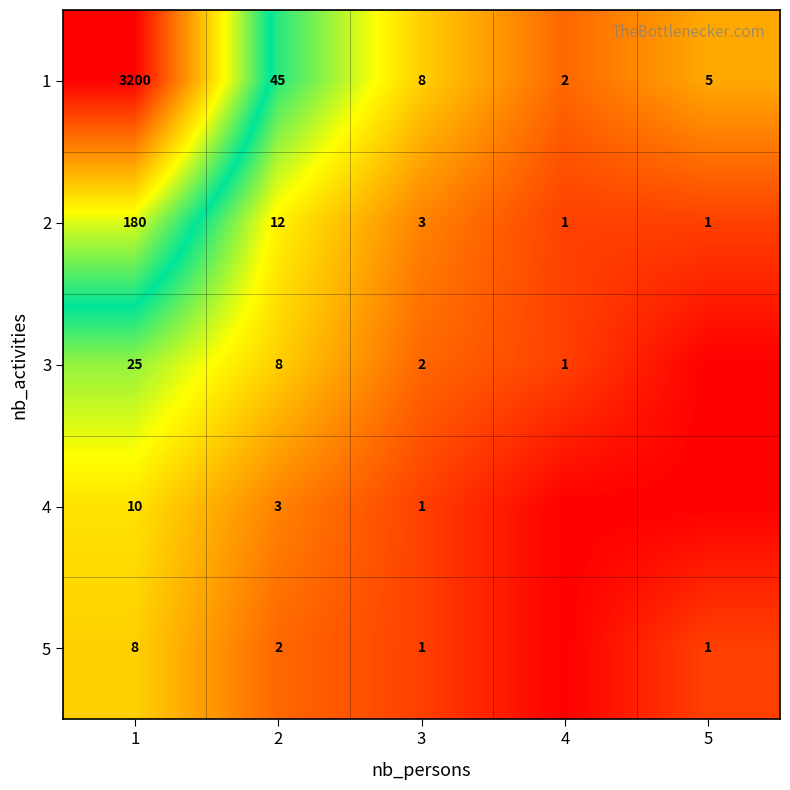

What is the maximum value for 1?

3200